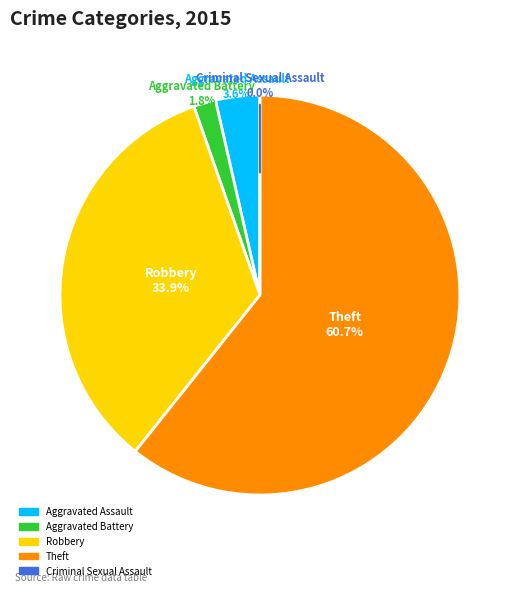

To the nearest percent, what percentage of the pie is Theft?

61%